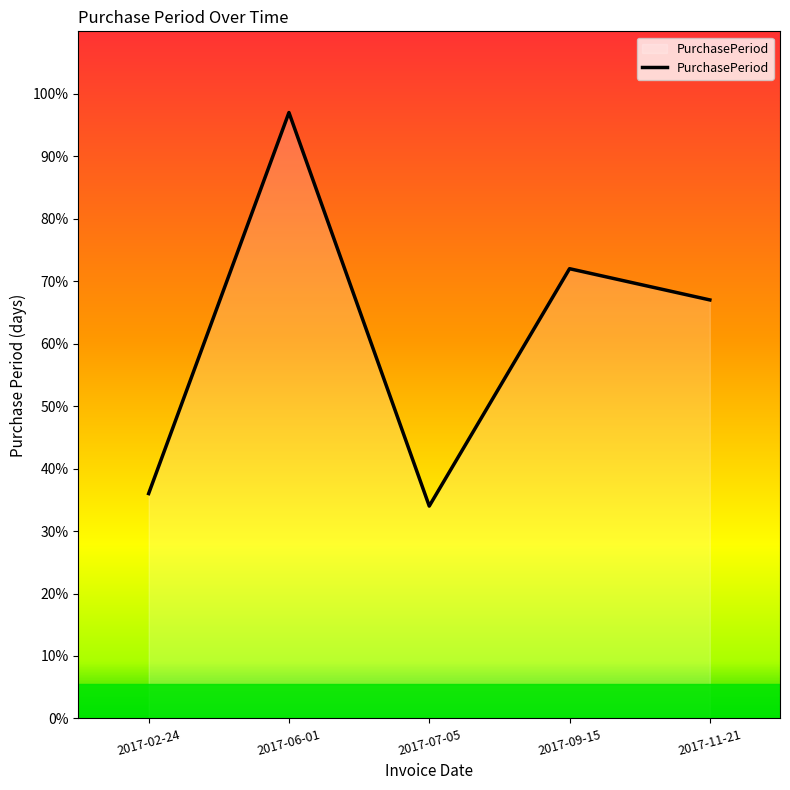

Rank the categories by value from lowest to highest.

2017-07-05, 2017-02-24, 2017-11-21, 2017-09-15, 2017-06-01